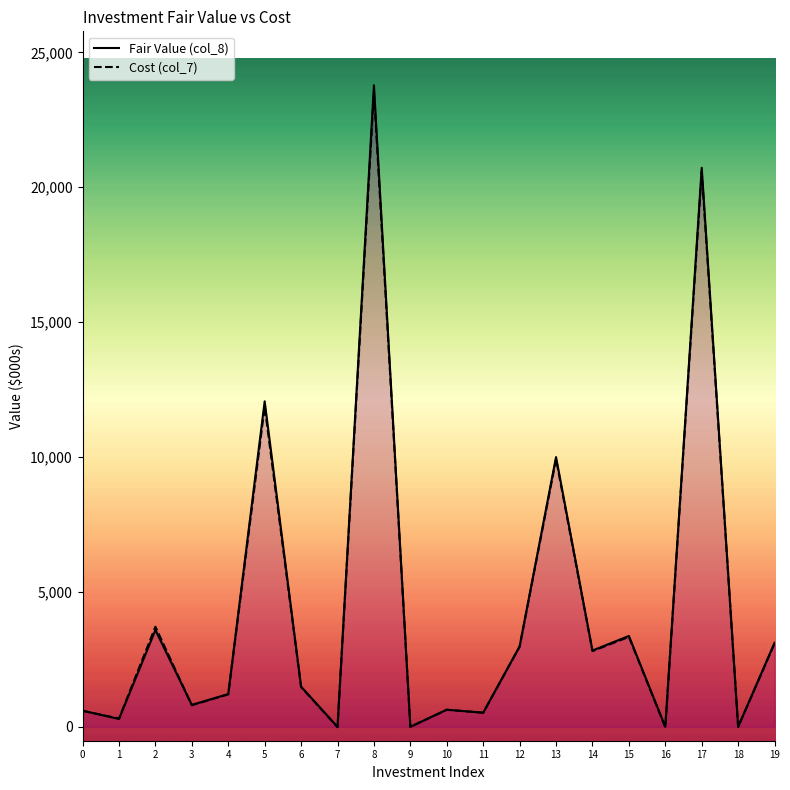

Rank the series at 6 from highest to lowest value.

Fair Value (col_8), Cost (col_7)